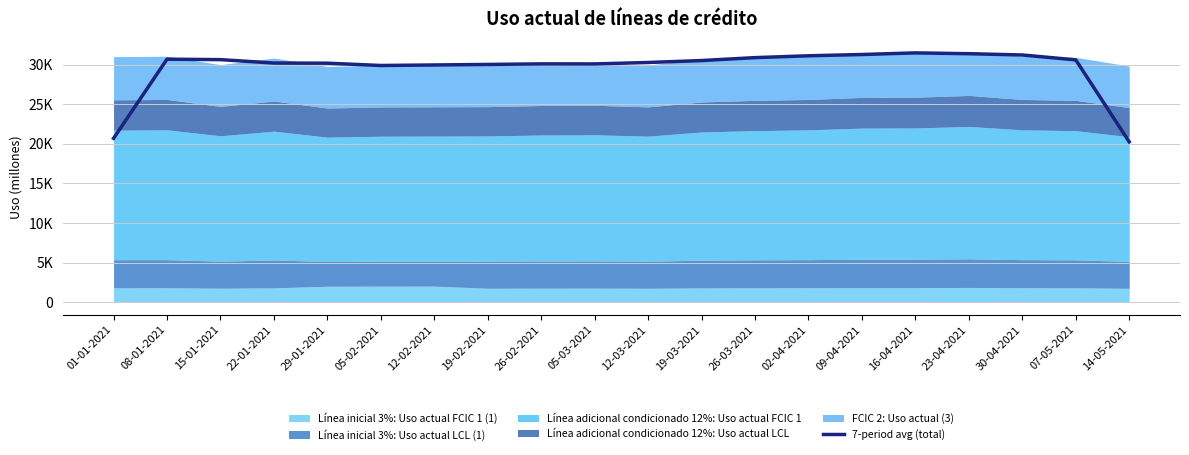

Reading right to left, what are all the values shown in this chart?

20238.3	30587.3	31205.3	31366.3	31470.3	31264.7	31103.7	30871.3	30503.0	30256.0	30077.7	30082.0	30010.7	29944.0	29878.3	30167.3	30187.0	30616.7	30675.3	20680.0